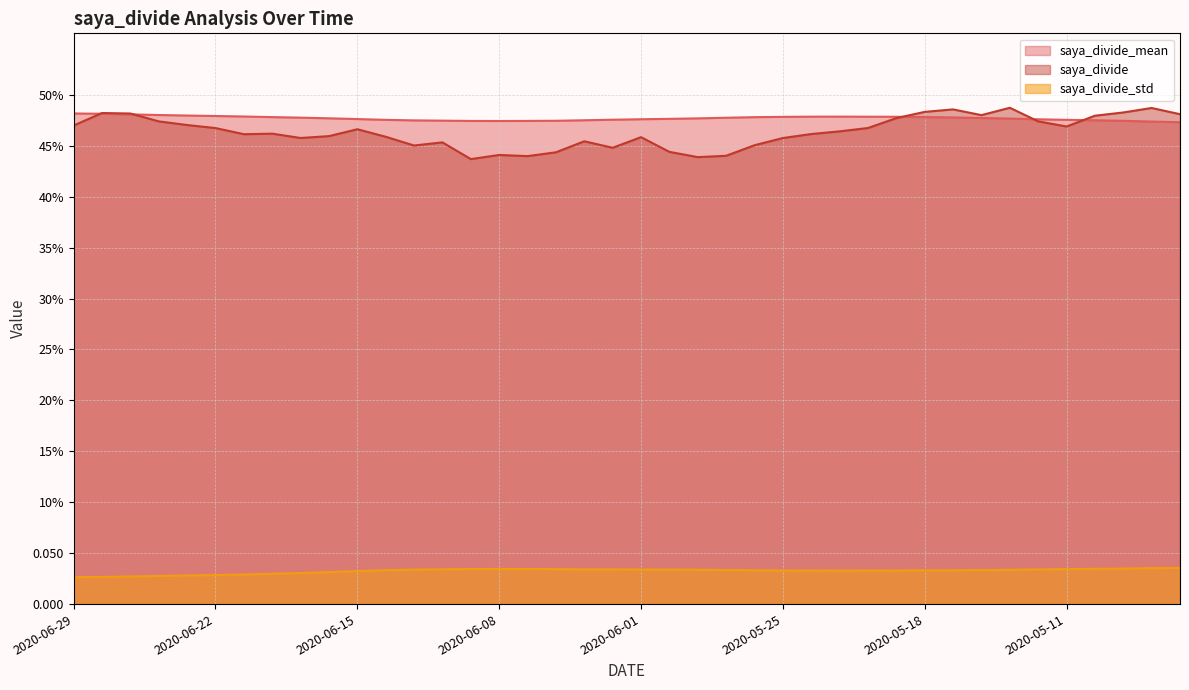

At which label is saya_divide closest to 0?

2020-06-09